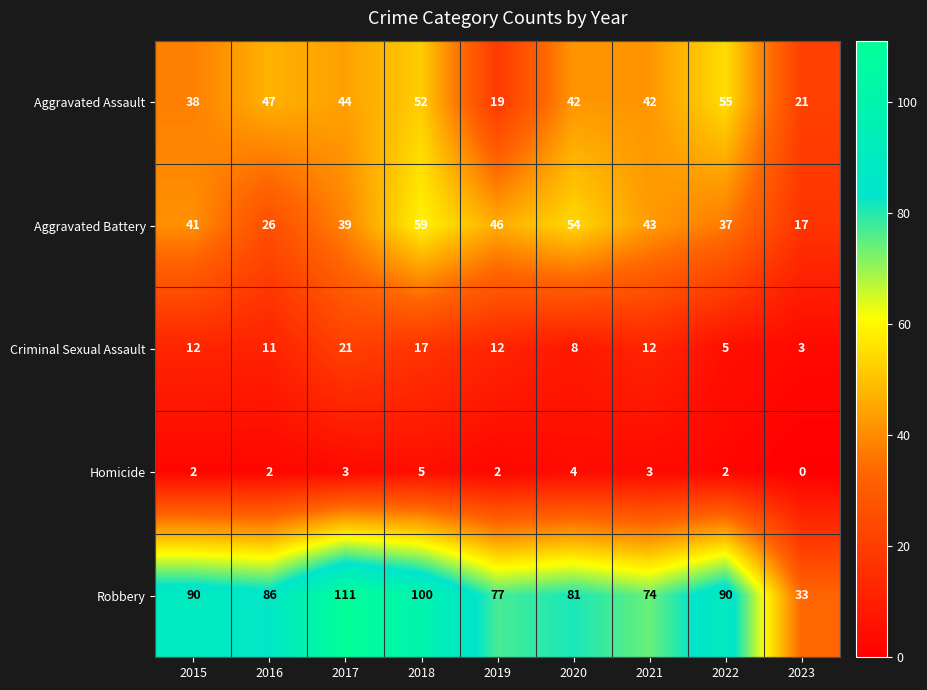

What is the difference between the Aggravated Assault values at 2016 and 2017?

3